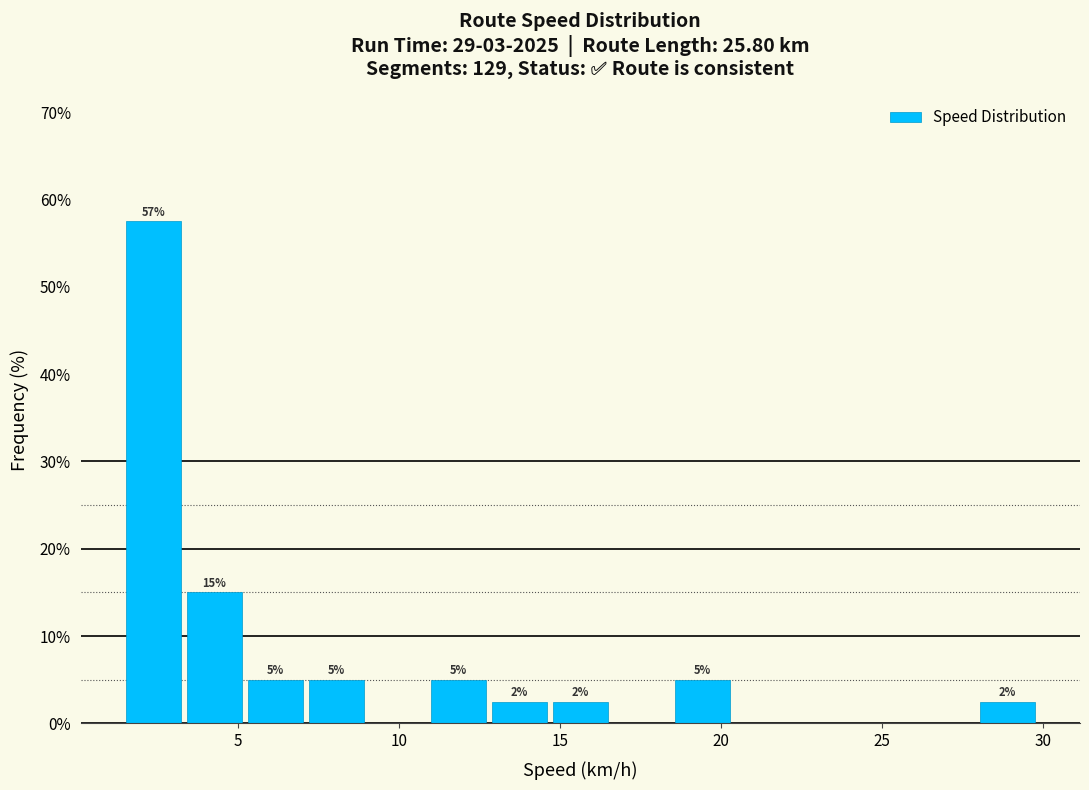

Read against the x-axis, roughly where is the centre of the tallest bar?

2.5